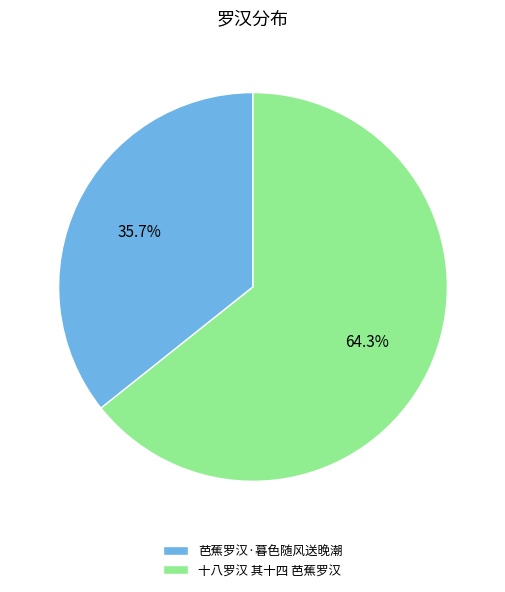

Does any single category account for the majority?

Yes